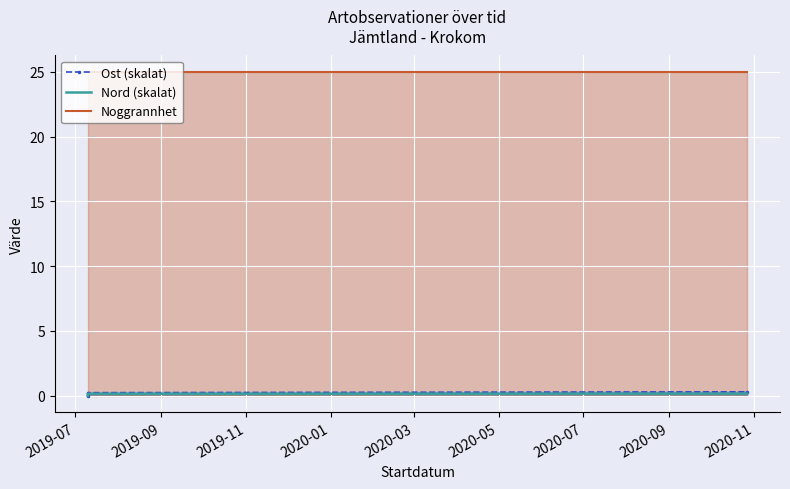

Which series has the largest range (max minus min)?

Ost (skalat)